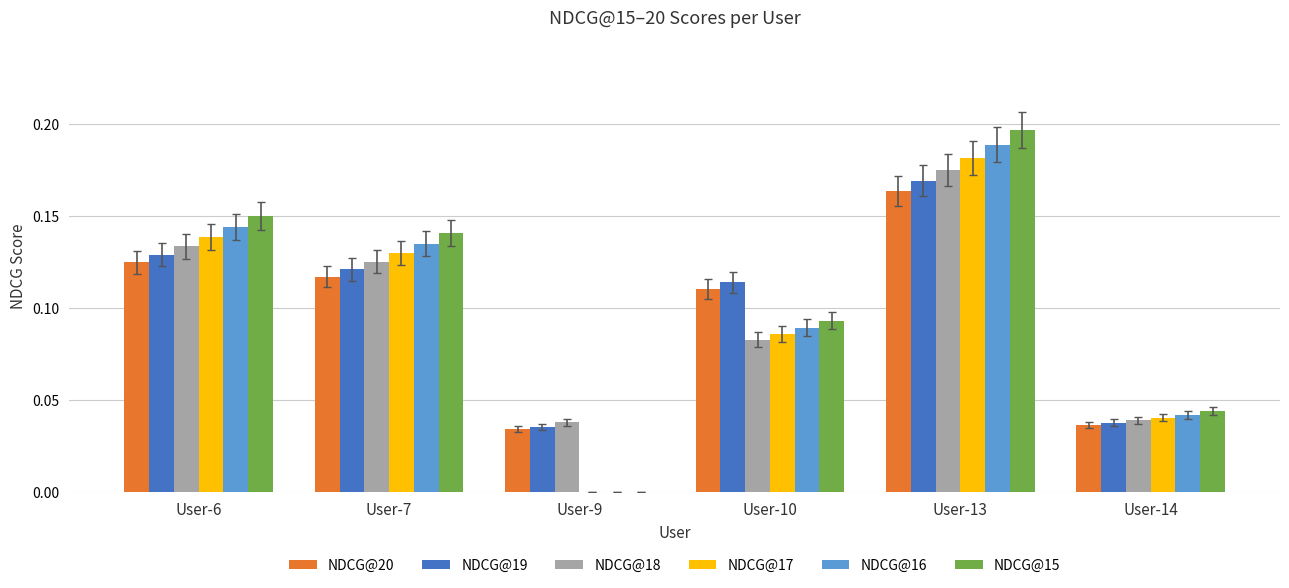

Which series changed the most between User-6 and User-10?

NDCG@15